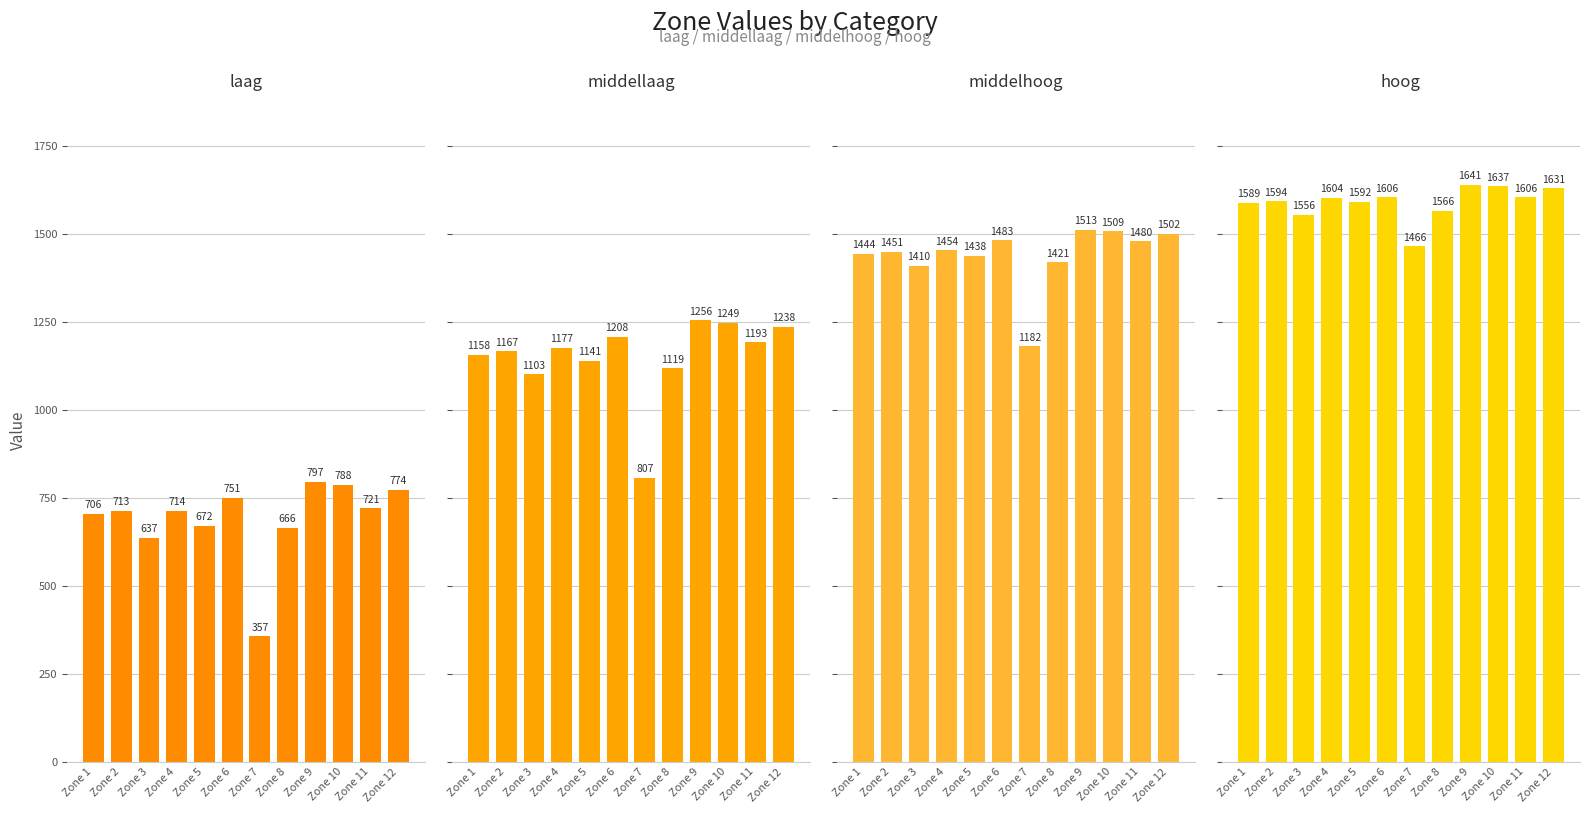

Reading left to right, transcribe all the data shown in this chart.

laag: Zone 1=705.7	Zone 2=713.5	Zone 3=636.8	Zone 4=714.1	Zone 5=671.8	Zone 6=750.8	Zone 7=356.7	Zone 8=665.5	Zone 9=796.7	Zone 10=788.2	Zone 11=720.6	Zone 12=774.3
middellaag: Zone 1=1157.8	Zone 2=1167.0	Zone 3=1102.7	Zone 4=1176.8	Zone 5=1140.9	Zone 6=1208.0	Zone 7=807.4	Zone 8=1118.6	Zone 9=1256.0	Zone 10=1248.9	Zone 11=1192.7	Zone 12=1237.5
middelhoog: Zone 1=1444.2	Zone 2=1450.7	Zone 3=1409.9	Zone 4=1454.5	Zone 5=1438.3	Zone 6=1483.3	Zone 7=1181.7	Zone 8=1420.8	Zone 9=1513.2	Zone 10=1508.6	Zone 11=1480.0	Zone 12=1501.9
hoog: Zone 1=1589.3	Zone 2=1593.9	Zone 3=1555.6	Zone 4=1604.2	Zone 5=1592.2	Zone 6=1605.7	Zone 7=1465.9	Zone 8=1566.3	Zone 9=1641.0	Zone 10=1637.1	Zone 11=1605.6	Zone 12=1631.4